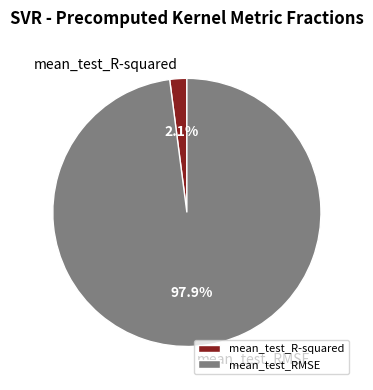

Which category has the smallest portion of the pie?

mean_test_R-squared